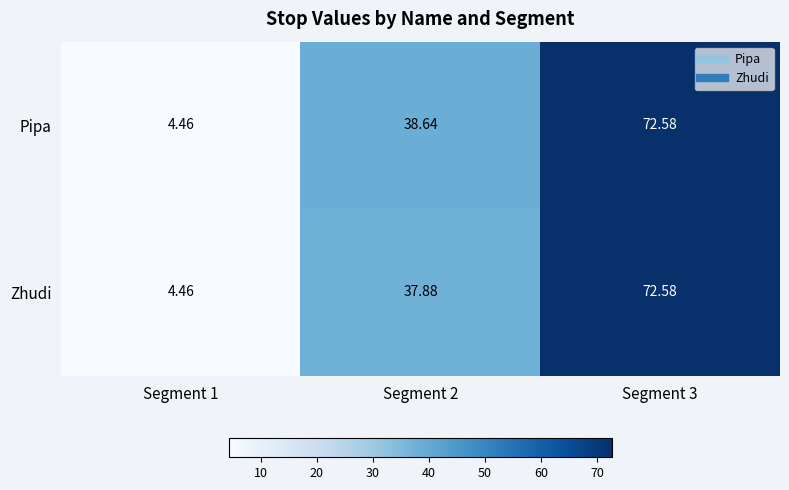

Which series changed the most between Segment 1 and Segment 2?

Pipa